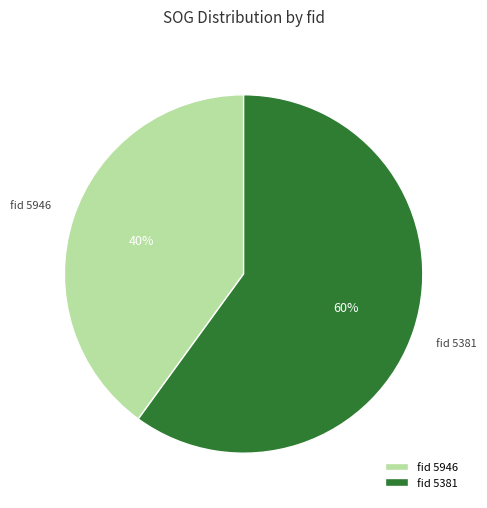

The fid 5381 slice represents 60% of the pie. True or false?

True